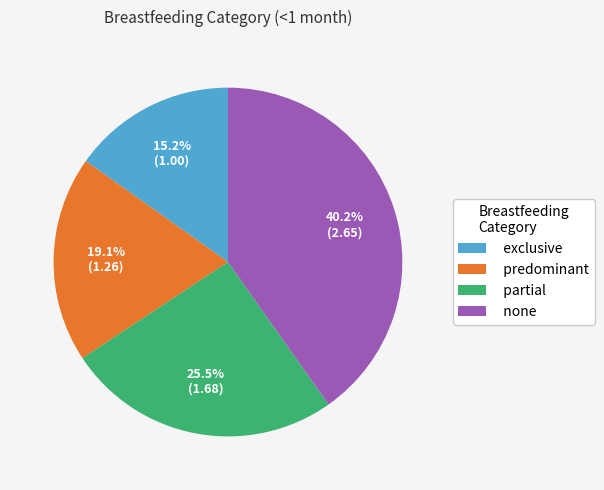

Which has a higher value, none or exclusive?

none